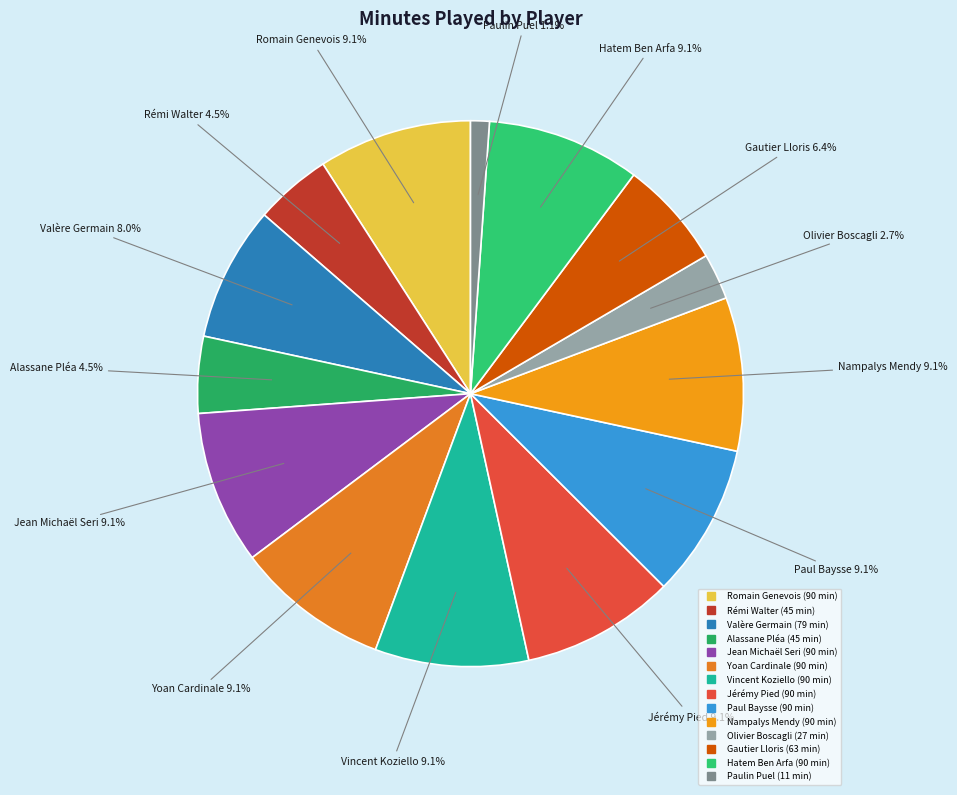

What percentage is NOT represented by Vincent Koziello?

90.9%